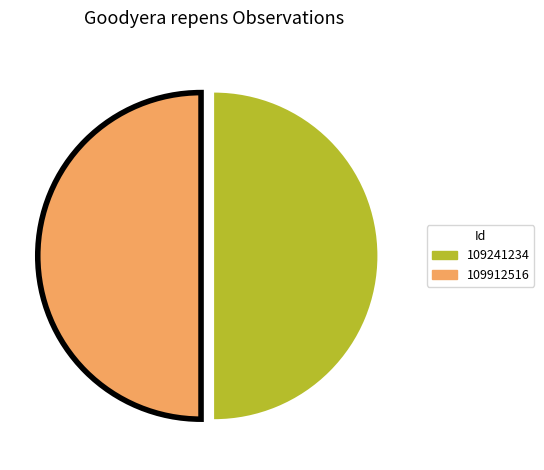

How many slices are in this pie chart?

2